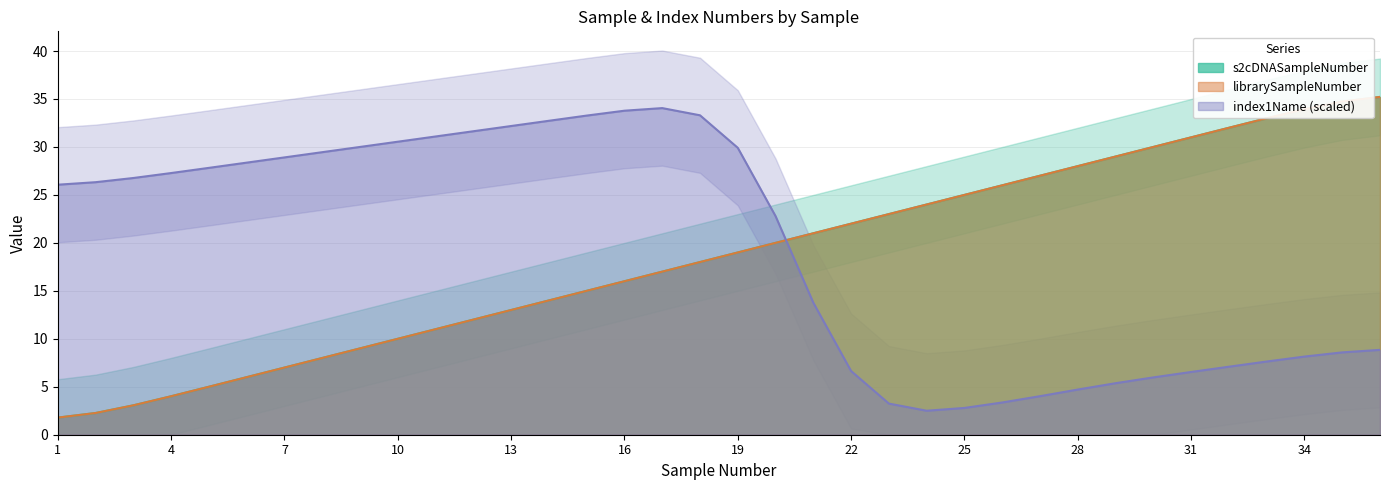

Is the value of librarySampleNumber at 34 greater than the value of s2cDNASampleNumber at 30?

Yes